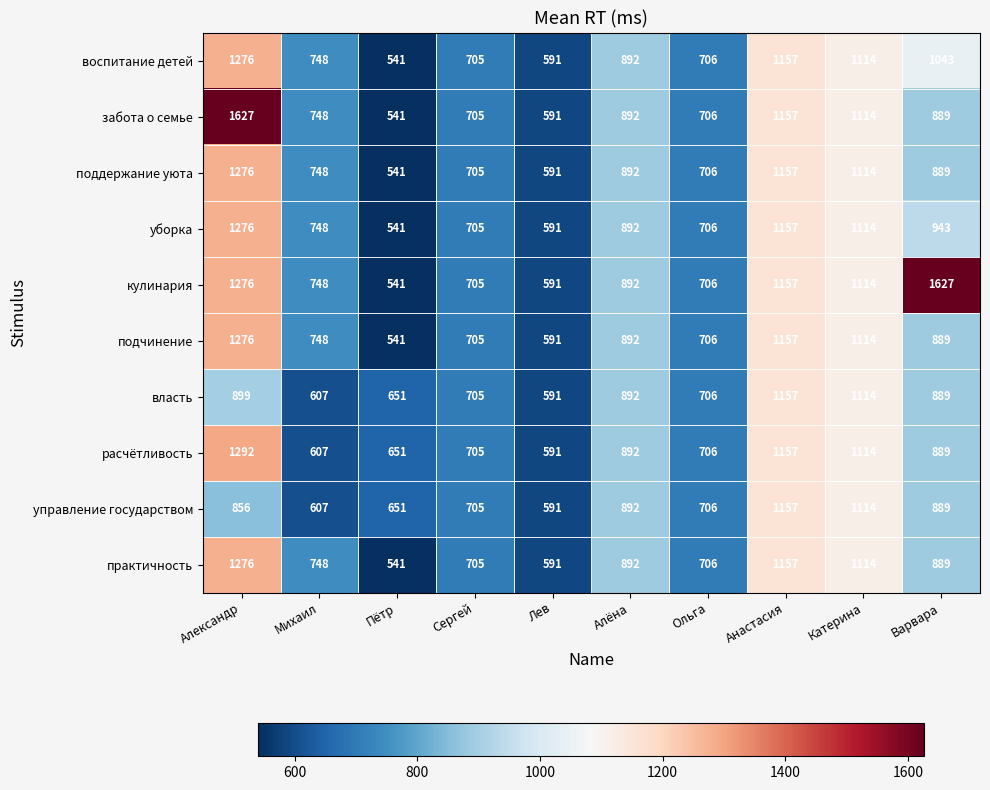

What is the maximum value shown in the chart?

1627